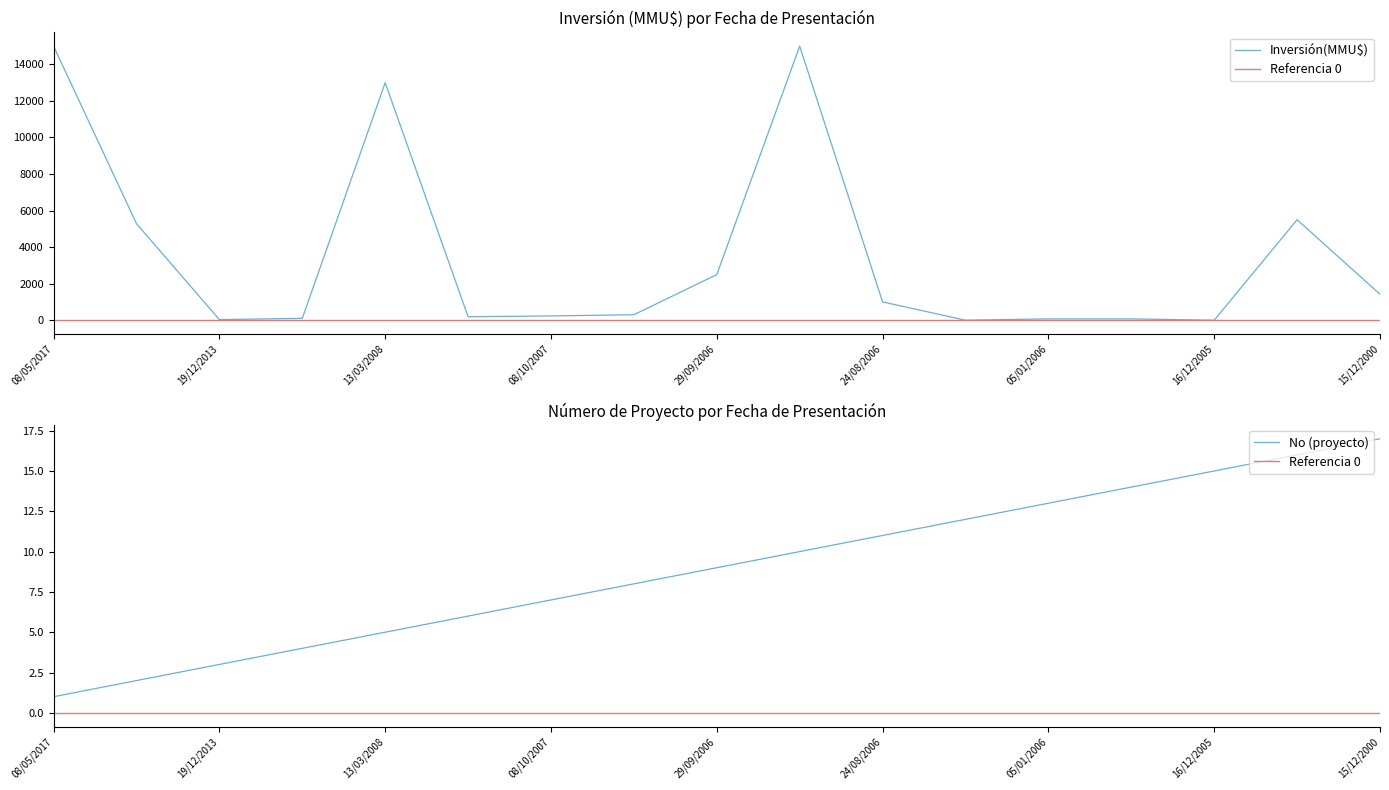

What position from the right is 16/12/2005?

3